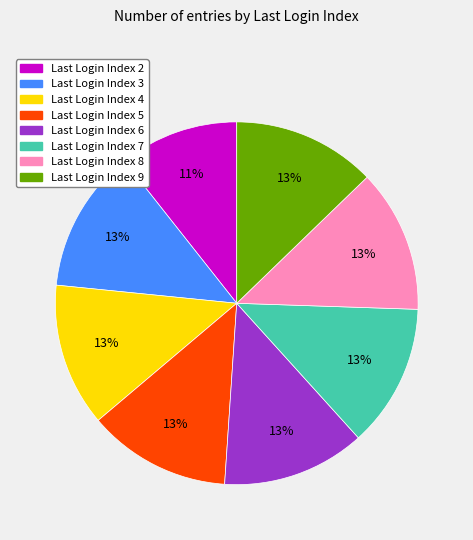

To the nearest percent, what is the difference between the largest and smallest slice percentages?

2%